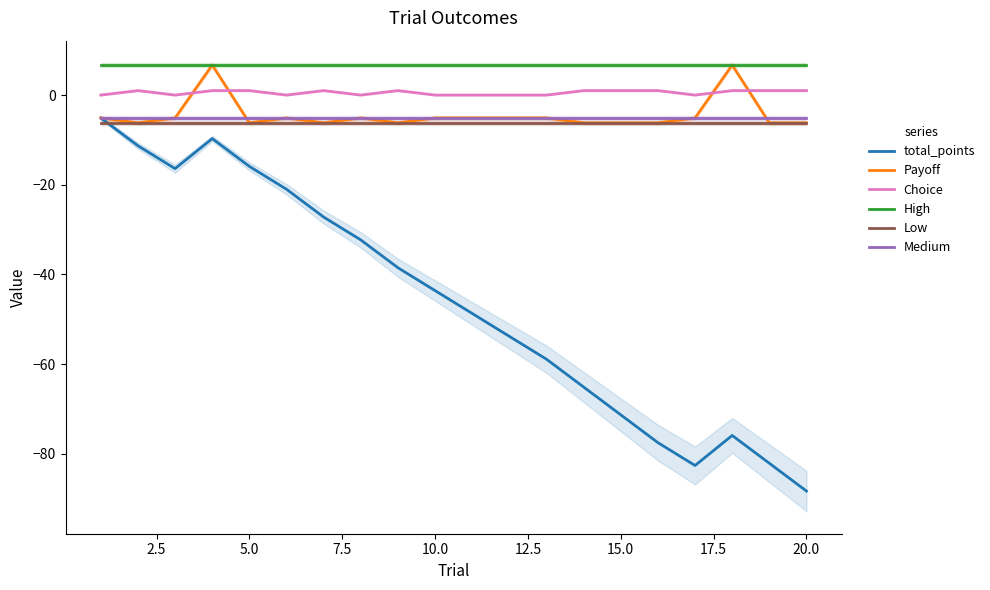

What is the value of the High point at the 11th from the left?

6.7